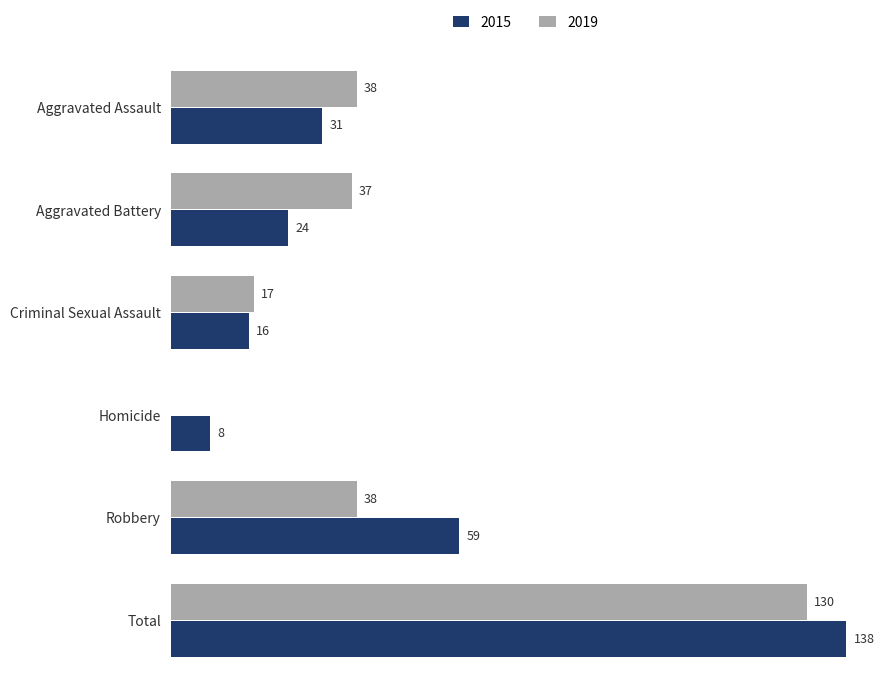

At which category is the sum across all series the highest?

Total